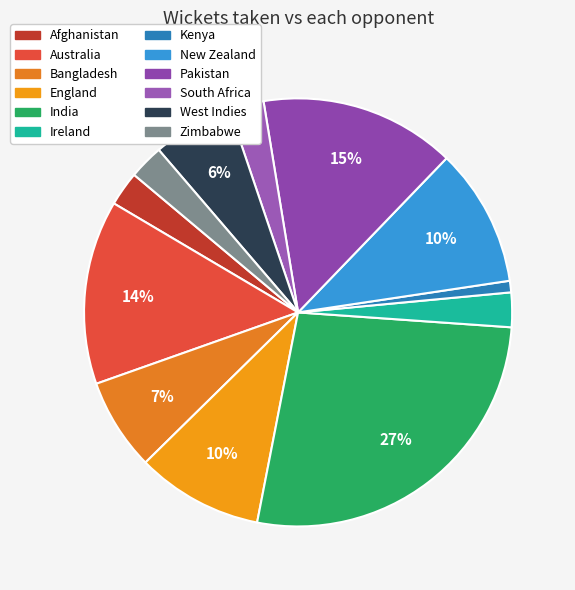

Count the number of slices in the pie.

12